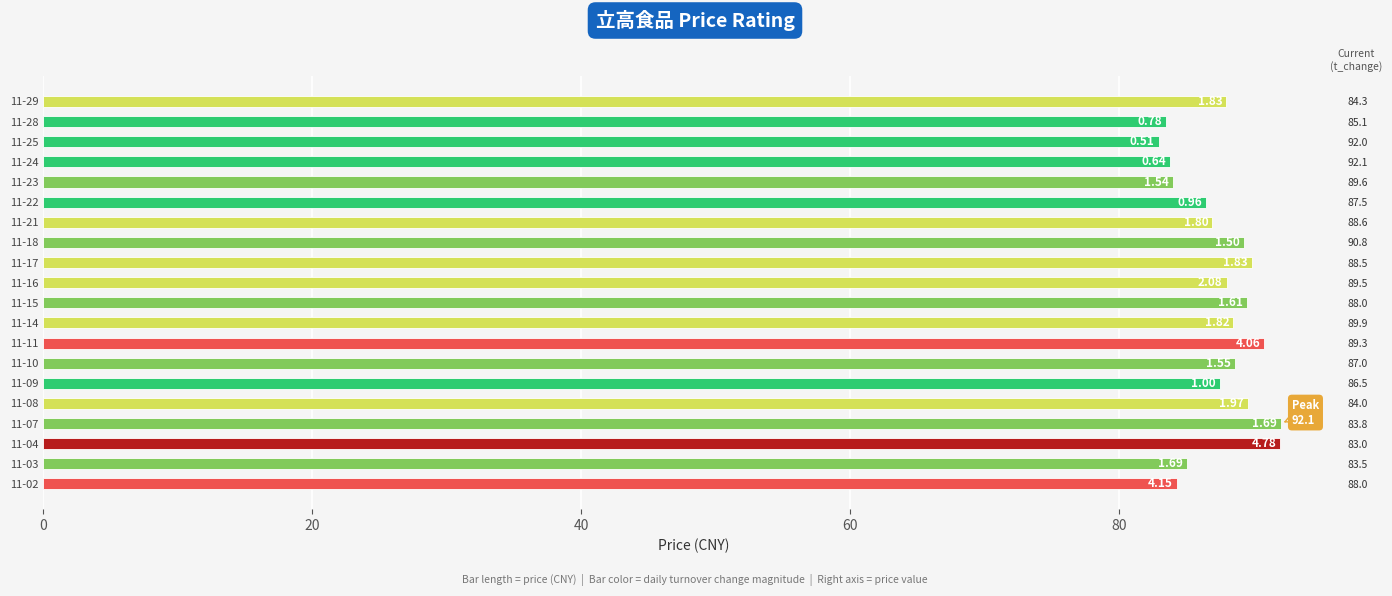

What is the difference between the maximum and minimum values?

9.1